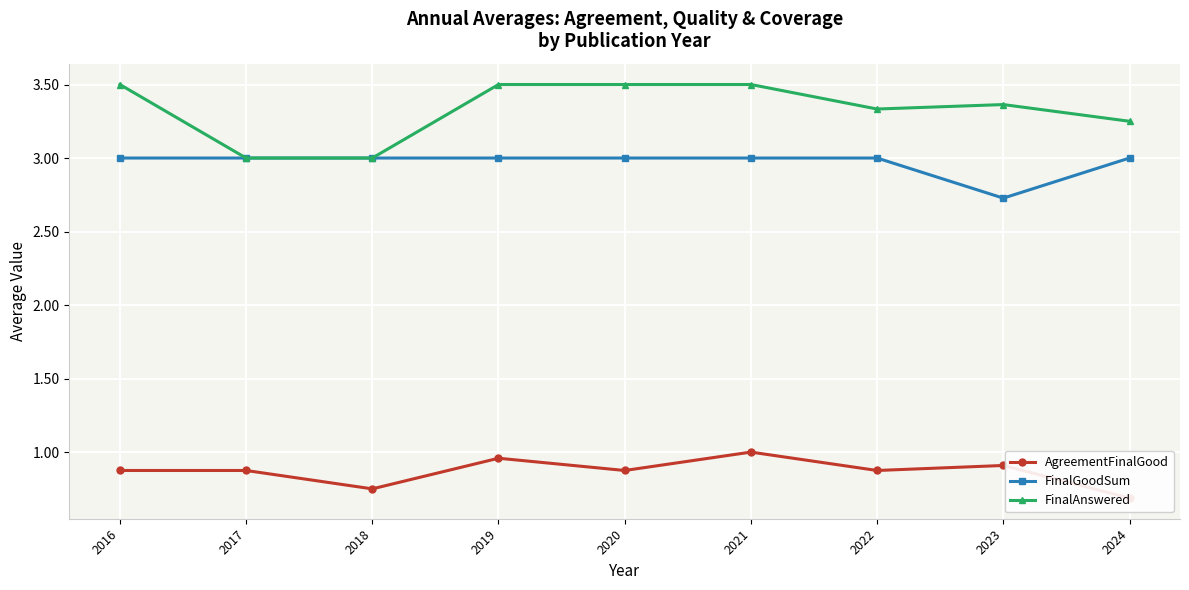

Count the FinalGoodSum values in the range 3 to 4.

8